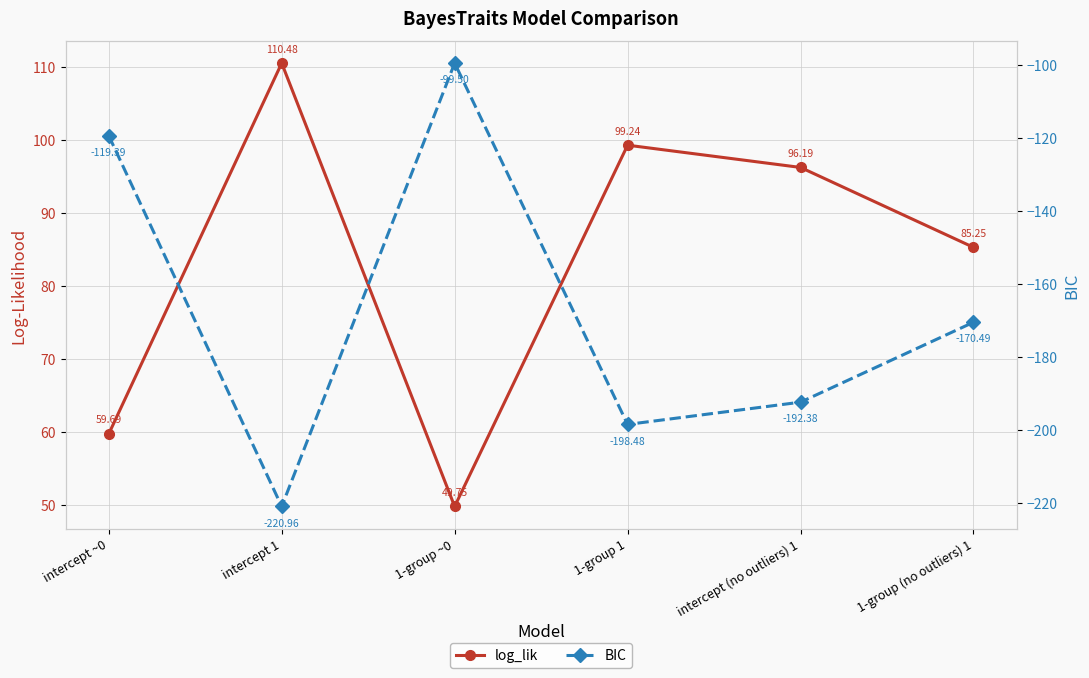

Reading left to right, list all the values displayed in this chart.

log_lik: intercept ~0=59.7	intercept 1=110.5	1-group ~0=49.7	1-group 1=99.2	intercept (no outliers) 1=96.2	1-group (no outliers) 1=85.2
BIC: intercept ~0=-119.4	intercept 1=-221.0	1-group ~0=-99.5	1-group 1=-198.5	intercept (no outliers) 1=-192.4	1-group (no outliers) 1=-170.5